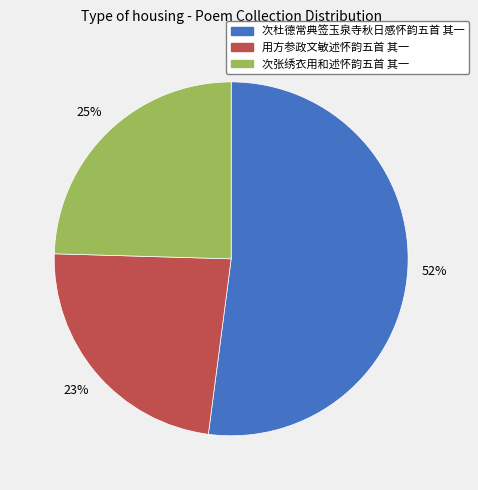

The 用方参政文敏述怀韵五首 其一 slice represents 23% of the pie. True or false?

True